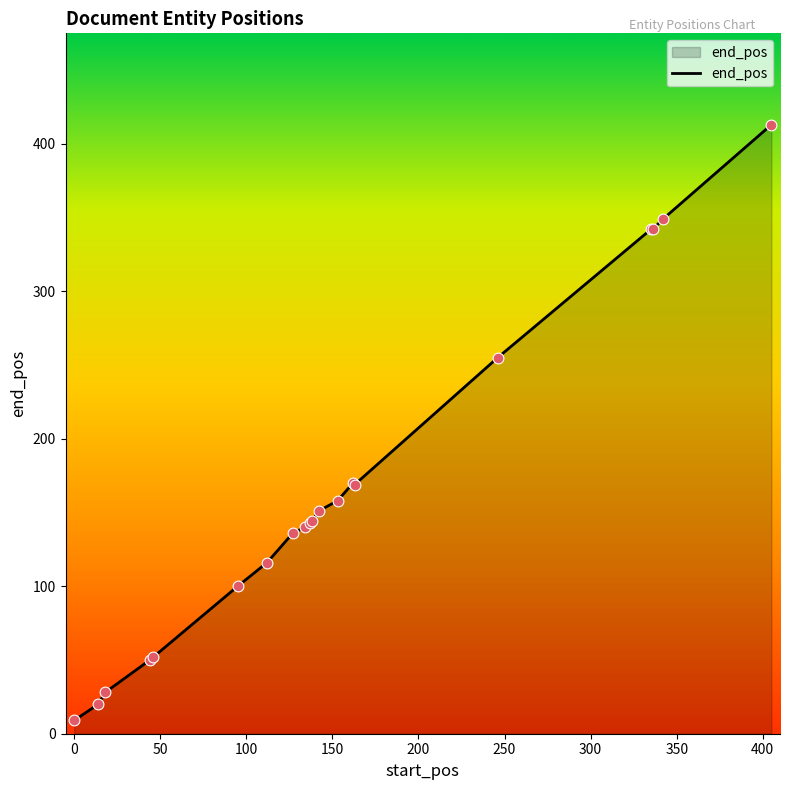

What is the greatest value displayed?

413